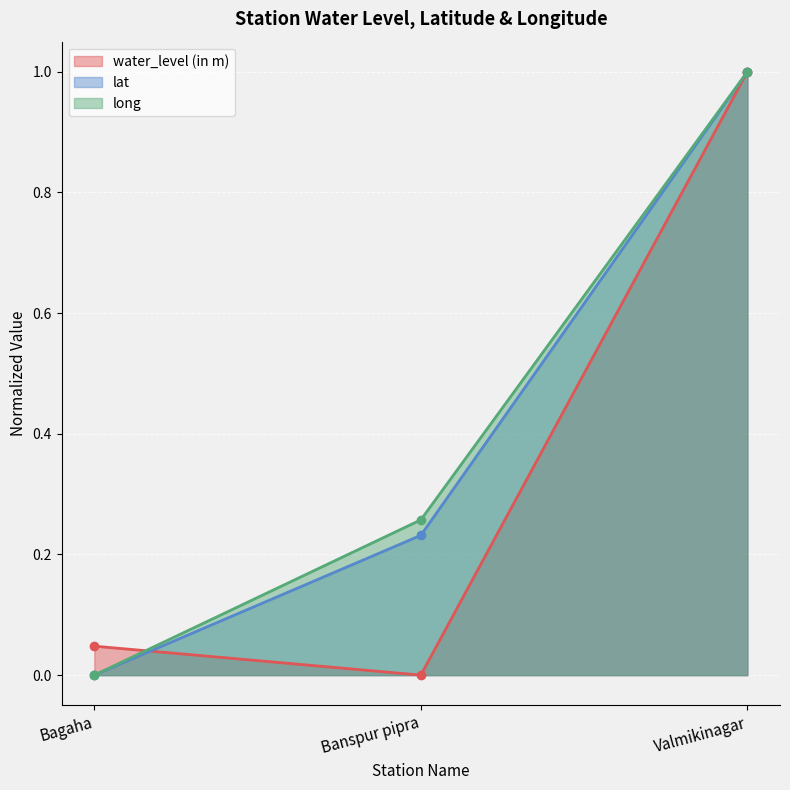

What is the label of the 1st point from the left?

Bagaha